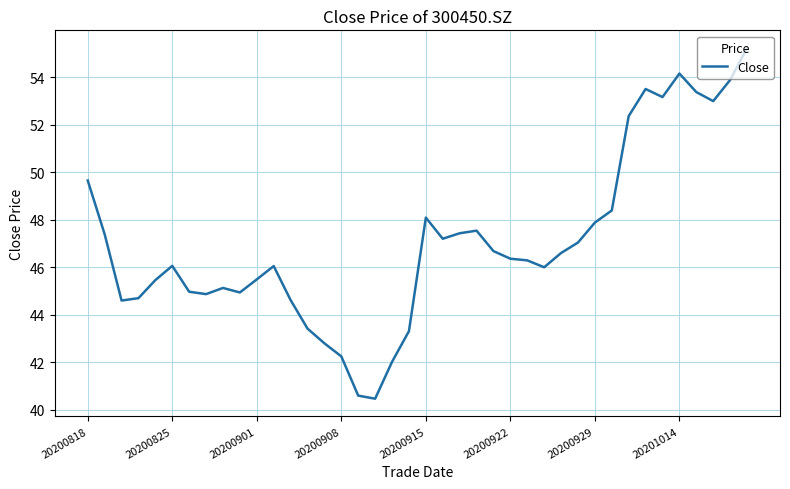

What is the minimum value shown in the chart?

40.5